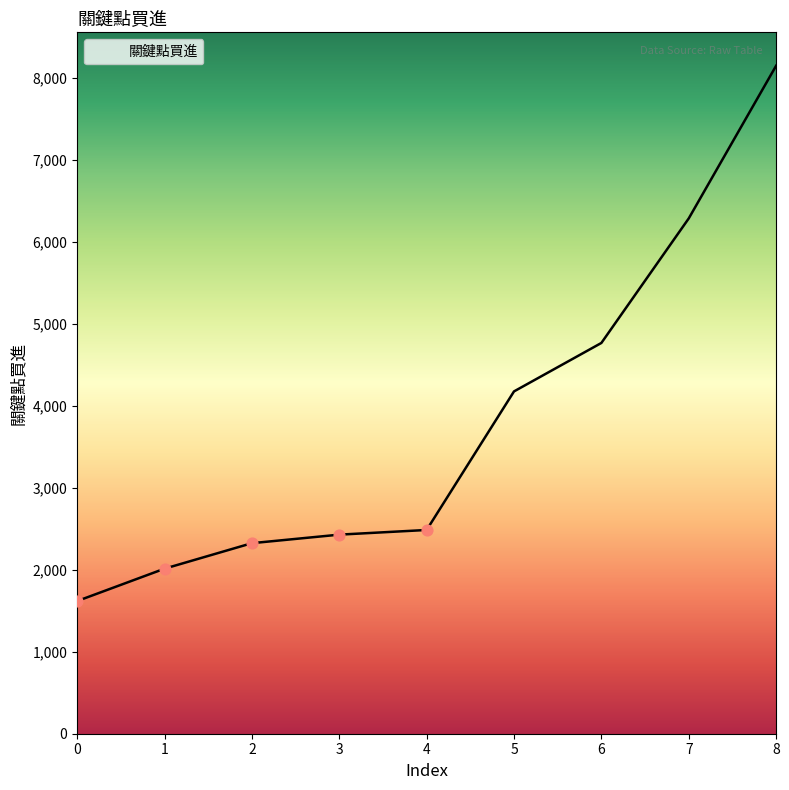

Which has a higher value, 2 or 6?

6